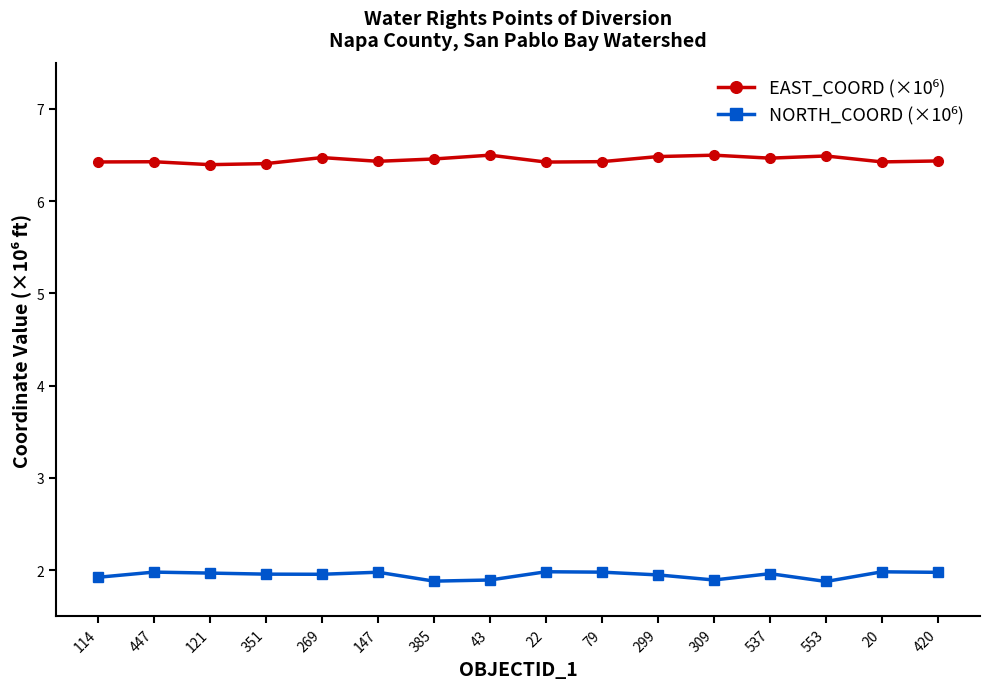

What is the label of the 12th point from the left?

309